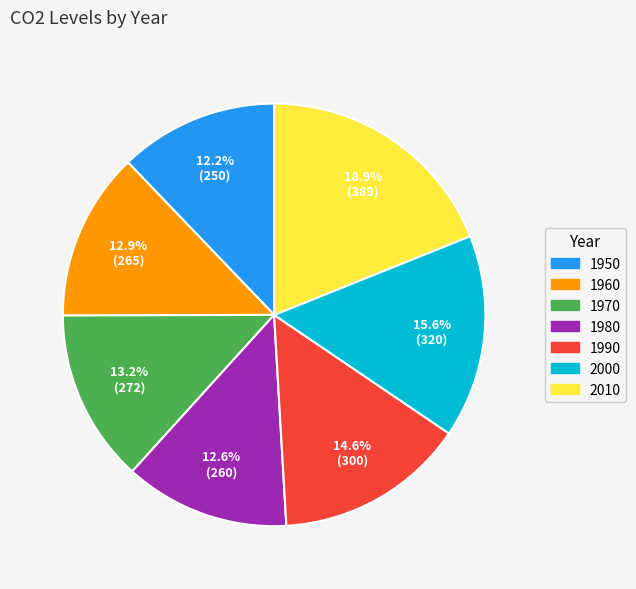

Which category has the biggest portion of the pie?

2010